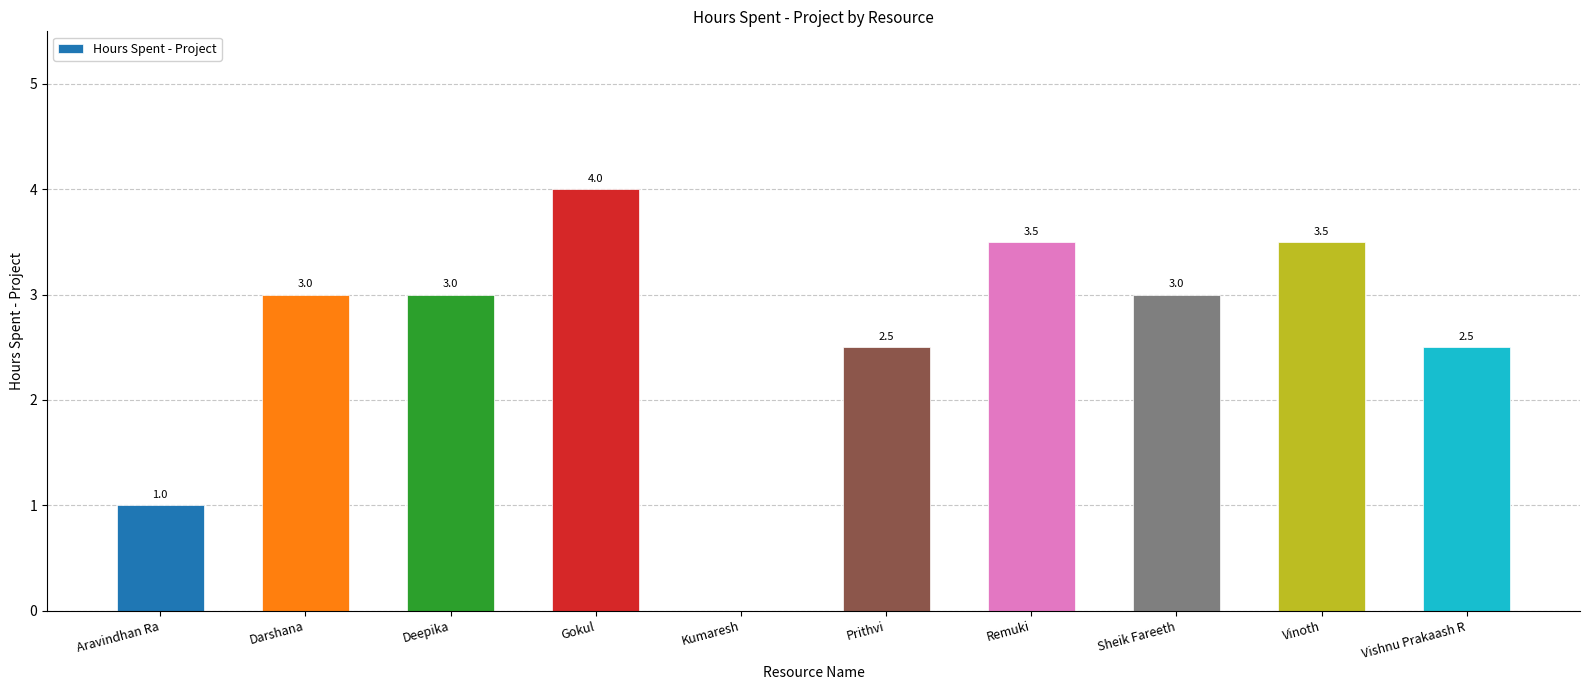

What value does the data have at Gokul?

4.0